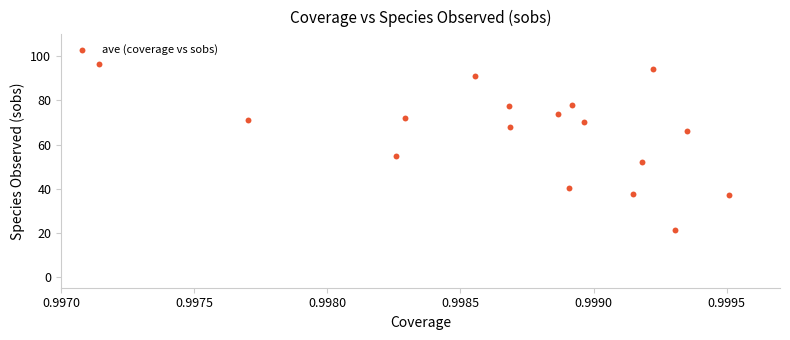

What is the range of Y values (max minus min)?

75.2